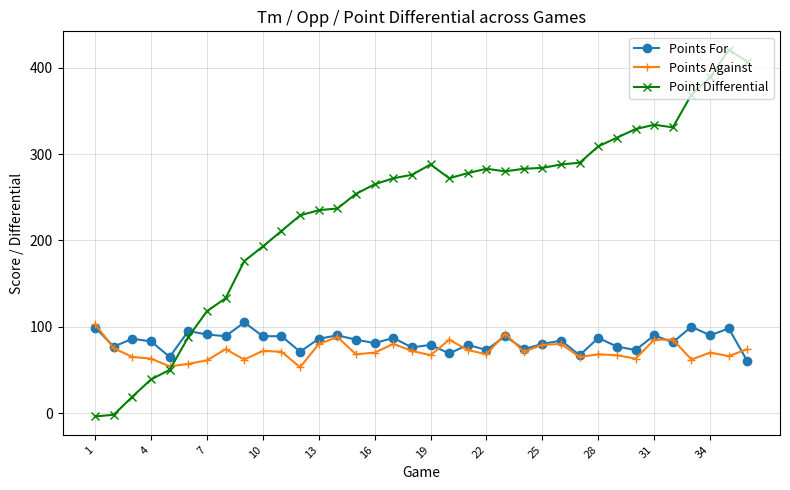

How many series are shown in this chart?

3